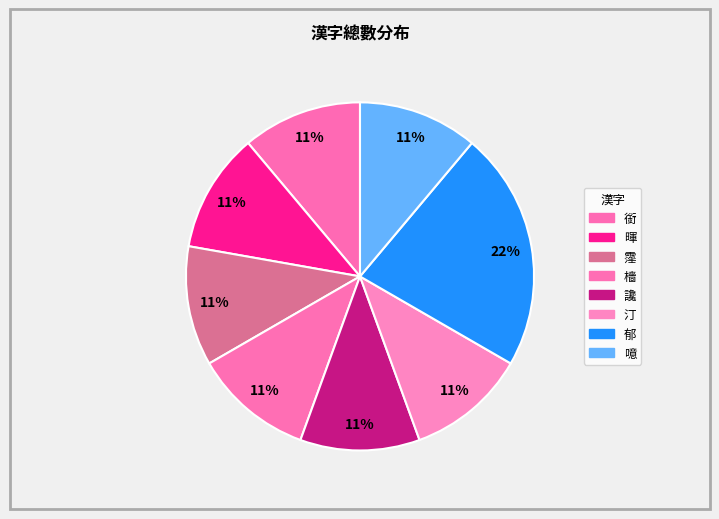

Rank the categories by value from lowest to highest.

銜, 暉, 霪, 檣, 讒, 汀, 噫, 郁